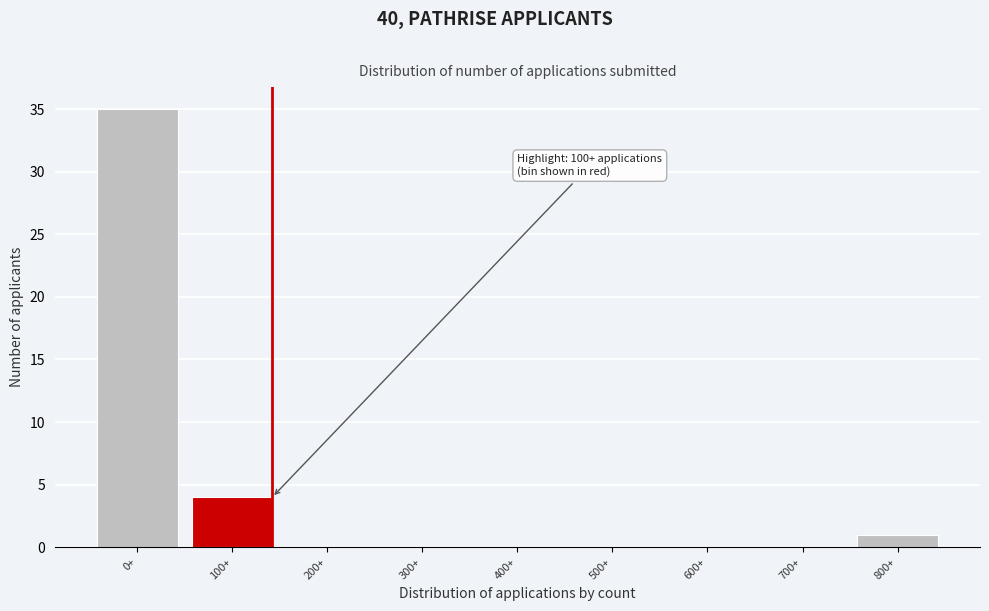

Reading left to right, transcribe all the data shown in this chart.

0+=35	100+=4	200+=0	300+=0	400+=0	500+=0	600+=0	700+=0	800+=1